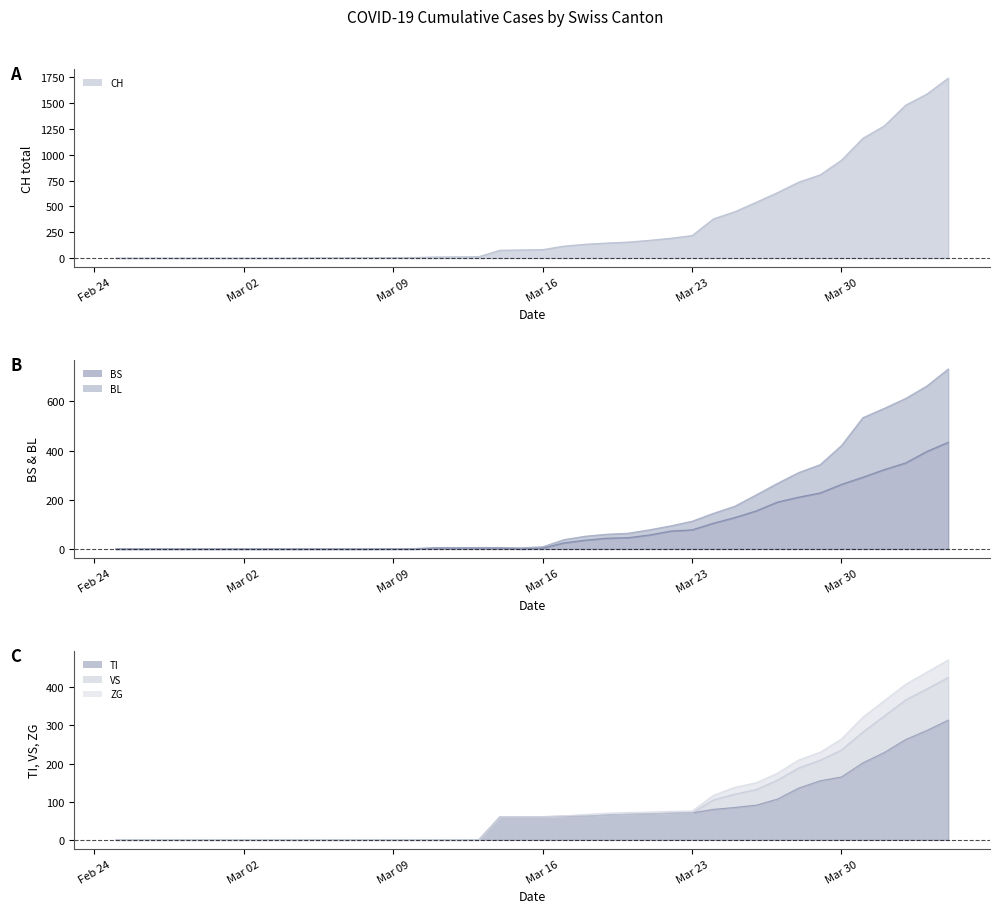

True or false: BS has a value of 160 at 2020-03-12.

False